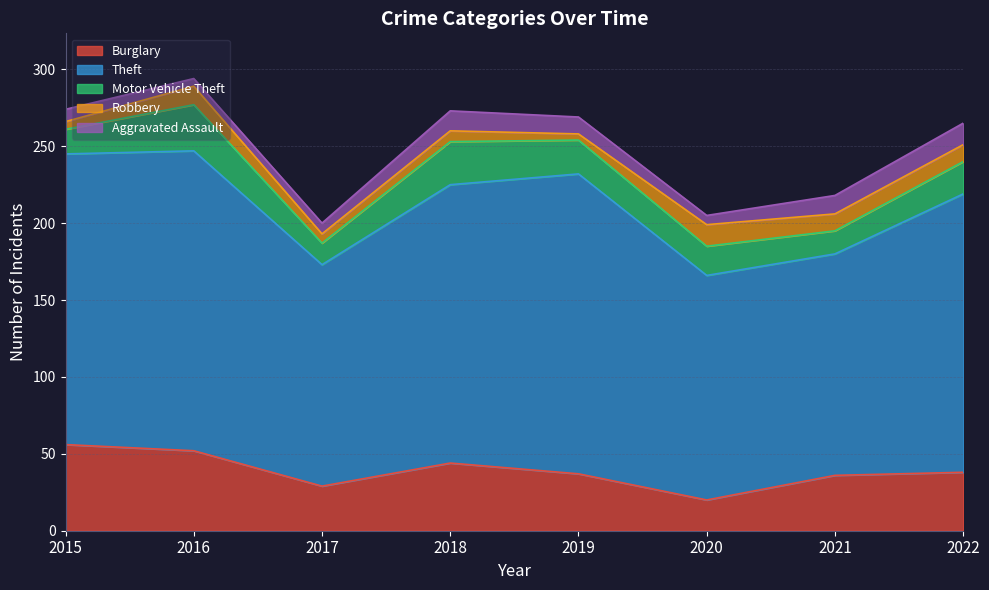

What are all the series names shown in the legend?

Burglary, Theft, Motor Vehicle Theft, Robbery, Aggravated Assault